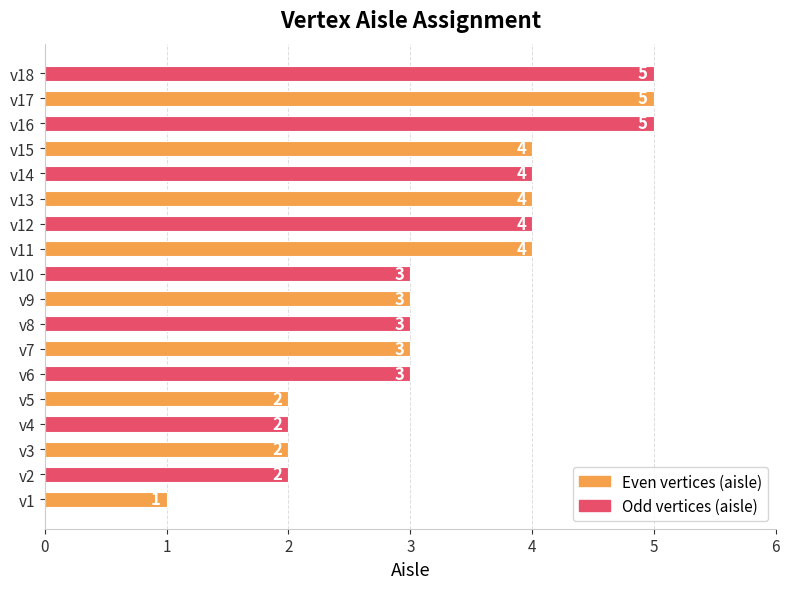

How many data points are less than 3?

5